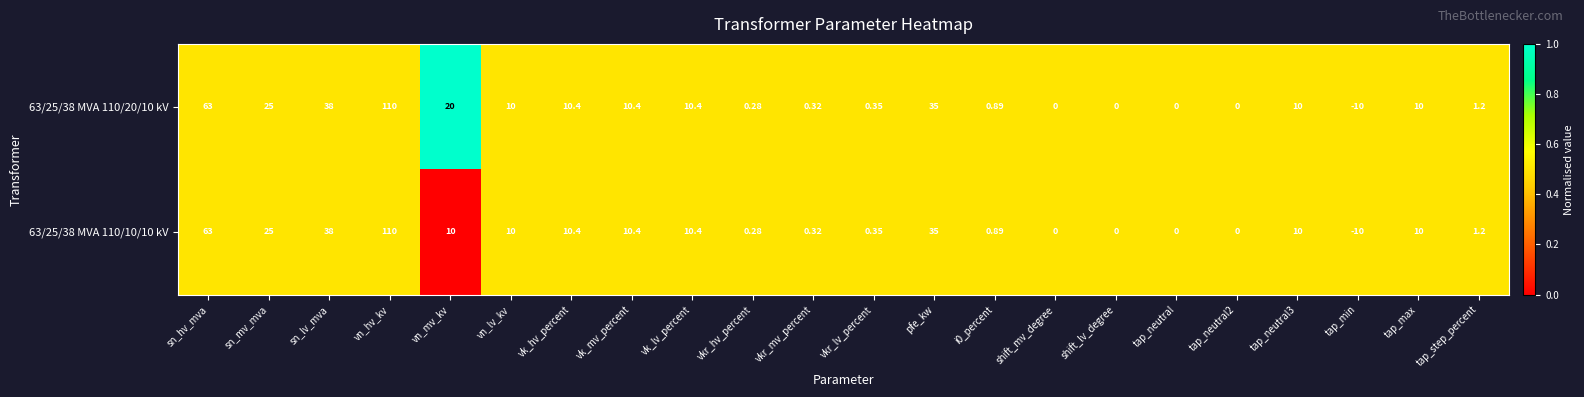

Where does the 63/25/38 MVA 110/20/10 kV series first go above 10?

sn_hv_mva